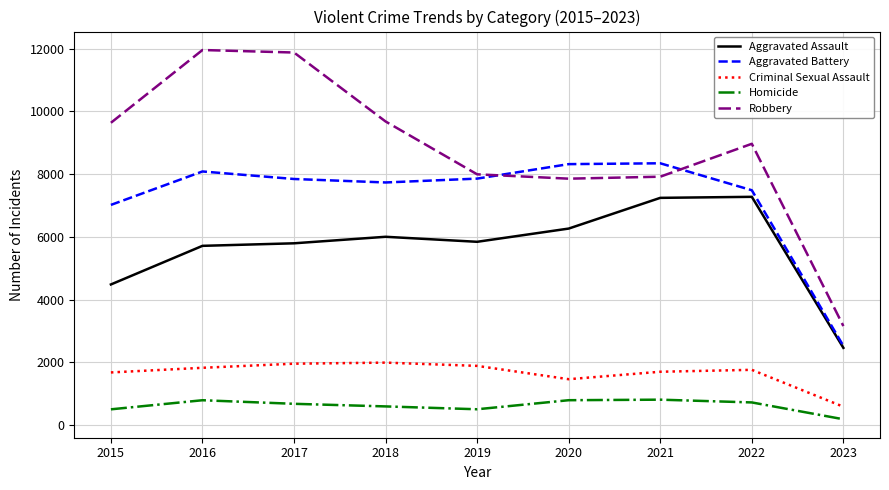

Which series changed the most between 2017 and 2023?

Robbery